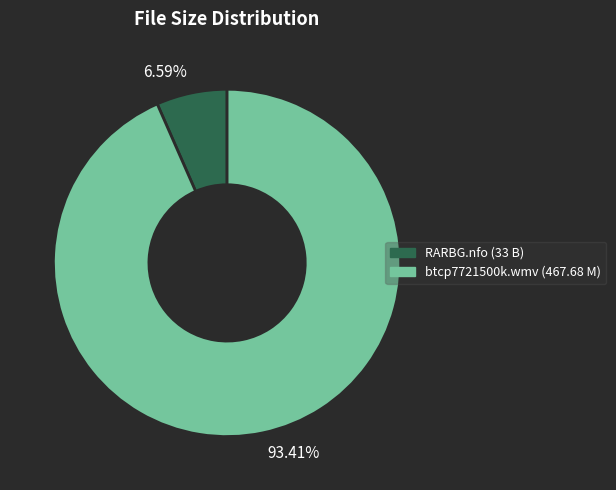

Which has a higher value, RARBG.nfo (33 B) or btcp7721500k.wmv (467.68 M)?

btcp7721500k.wmv (467.68 M)